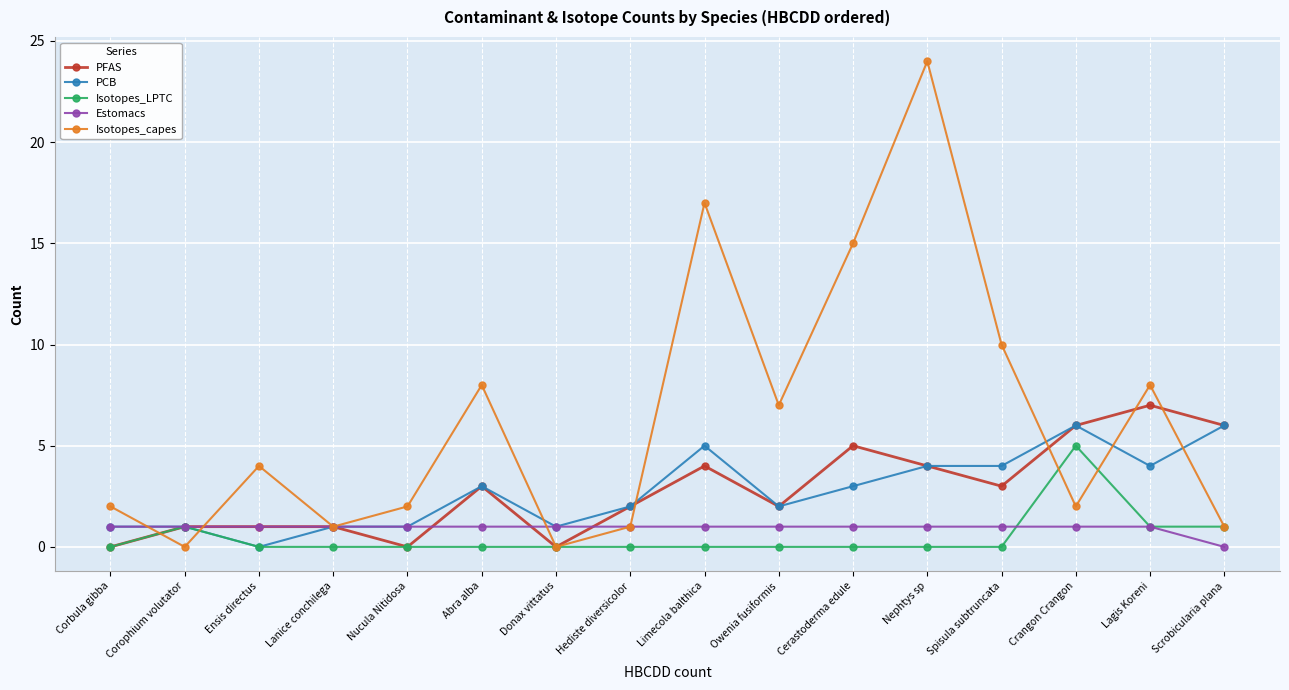

What is the label of the 13th point from the right?

Lanice conchilega